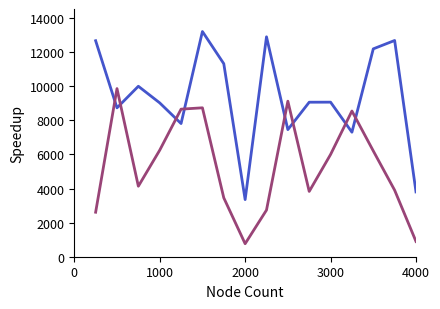

How many lines are shown in the chart?

2